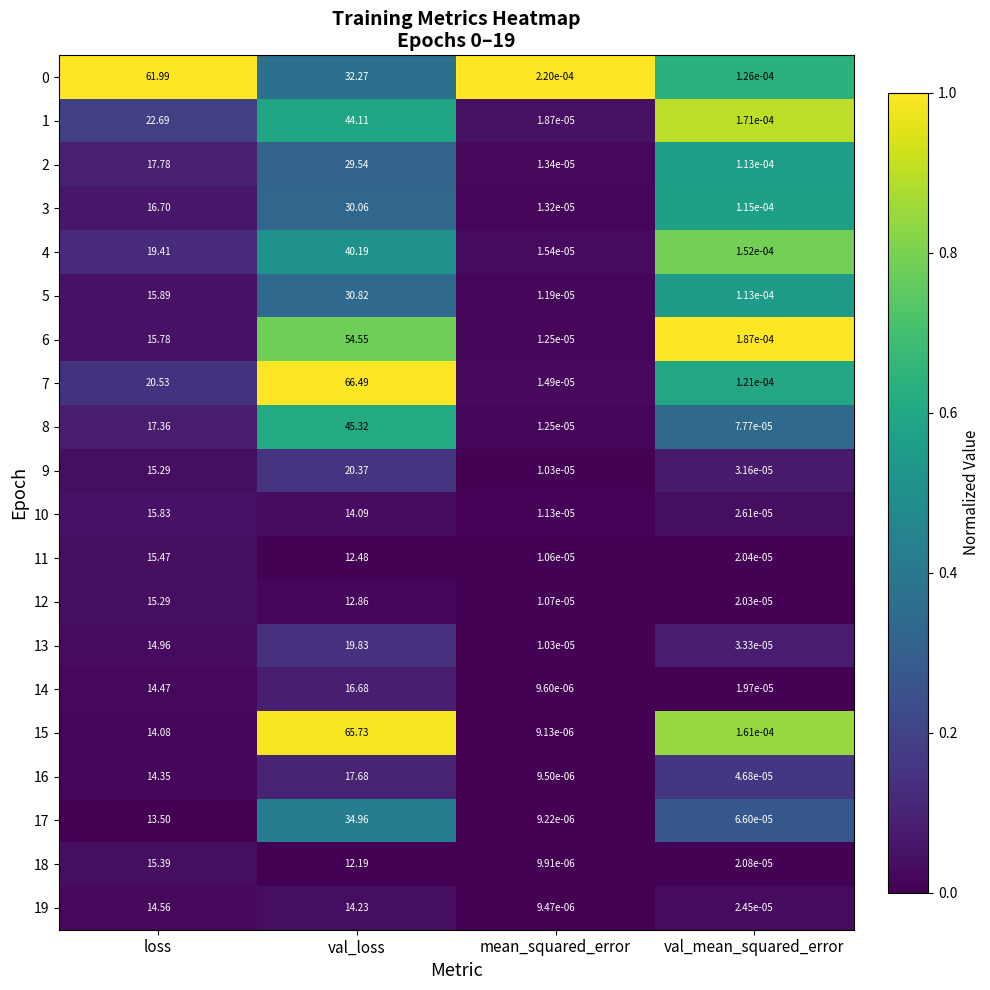

At which category is the sum across all series the highest?

val_loss